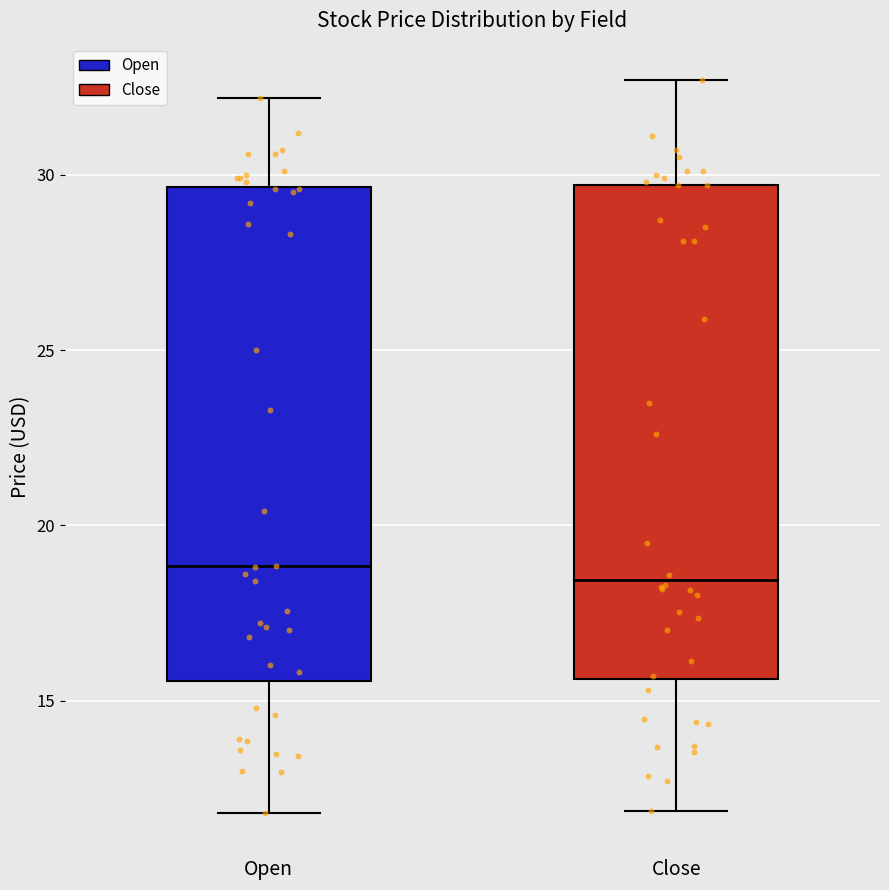

Reading left to right, read every box against the y-axis: the position of its median line, the range the box covers, and the ends of its whiskers. The values are not printed on the chart, so give them approximately, as read against the axis.

Open: median 19.0, box 15.5 to 29.5, whiskers 12.0 to 32.0
Close: median 18.5, box 15.5 to 29.5, whiskers 12.0 to 32.5